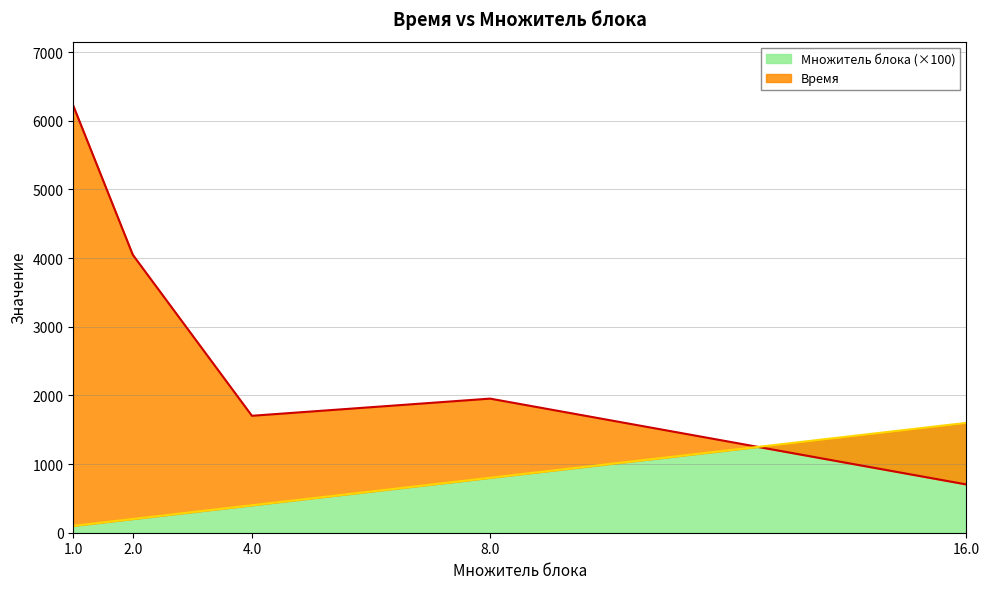

Between 1.0 and 4.0, which series saw the biggest shift?

Время